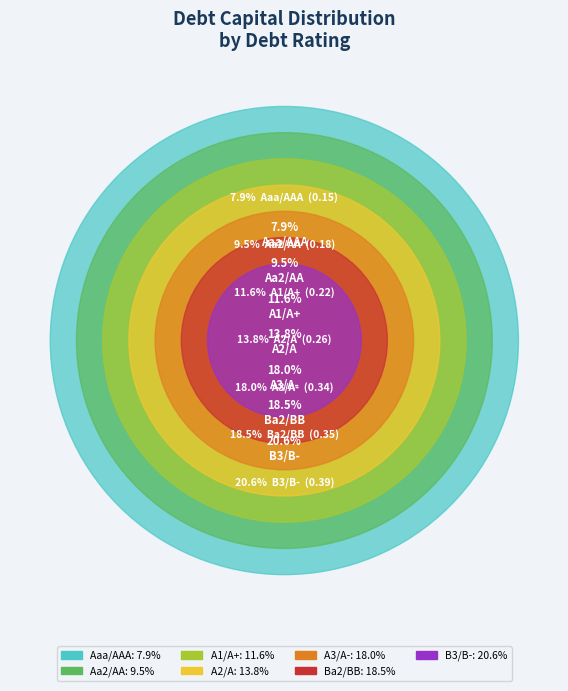

To the nearest percent, what portion does A1/A+ represent?

12%